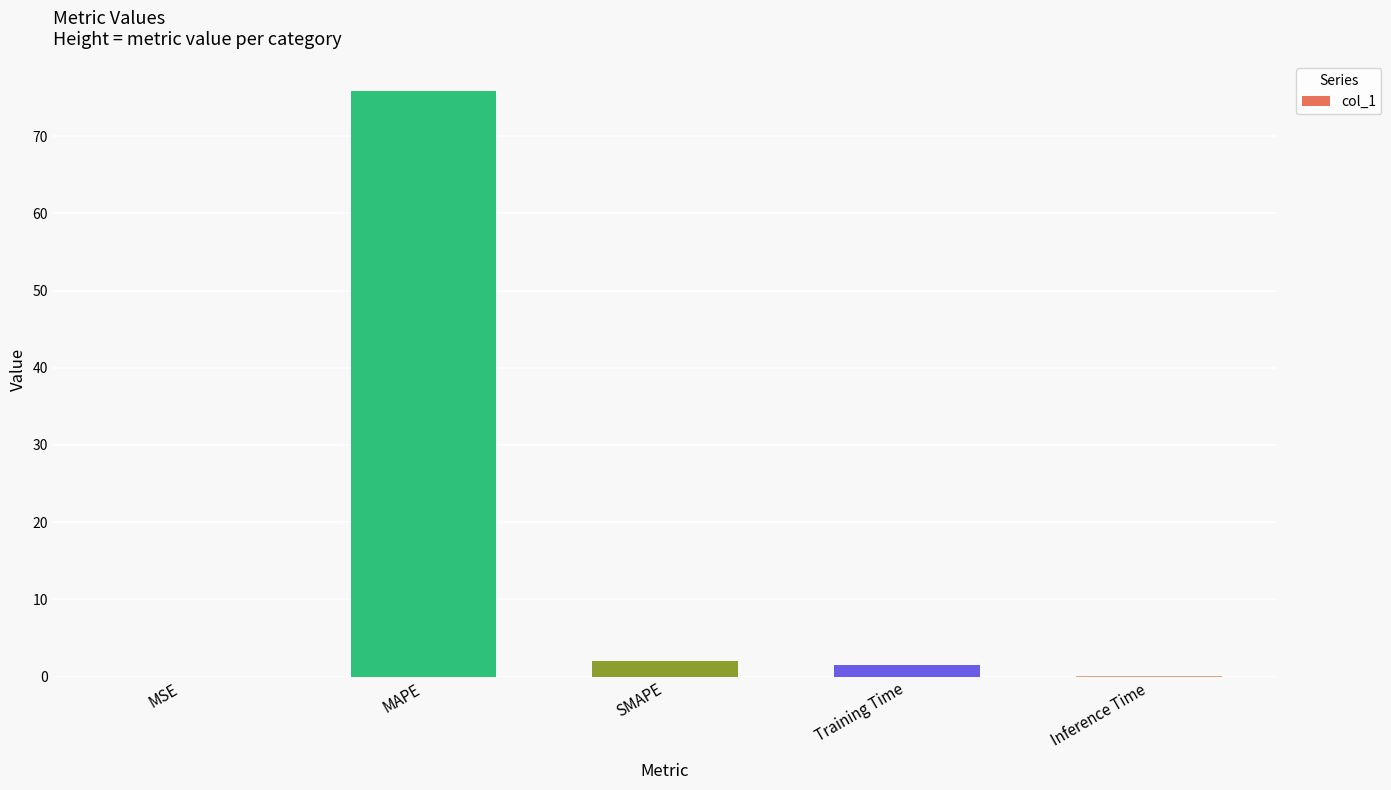

Count the number of values greater than 1.

3